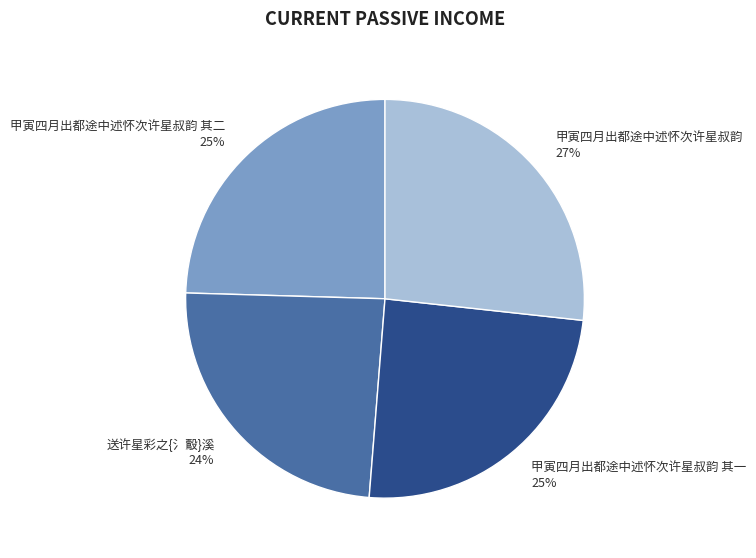

Which slice is the largest?

甲寅四月出都途中述怀次许星叔韵 27%